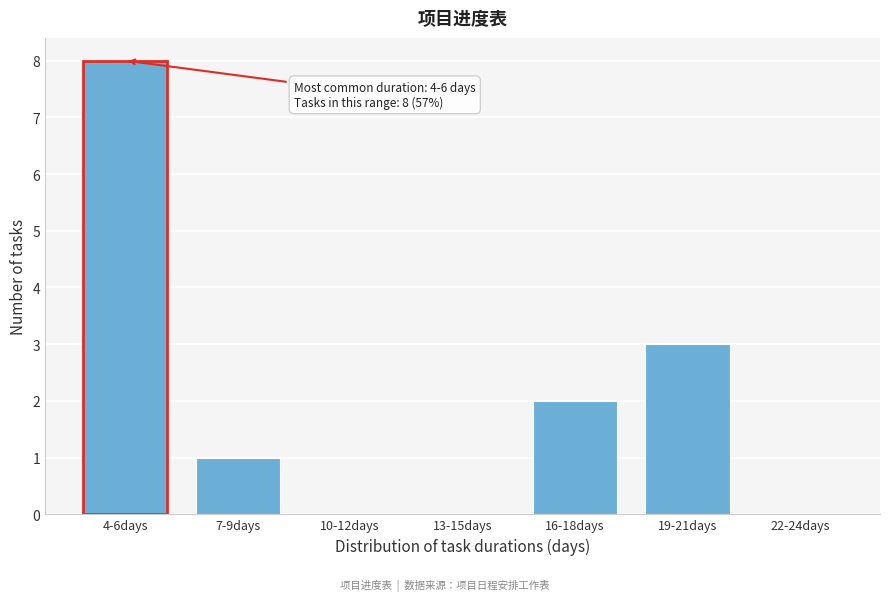

Reading left to right, extract all data points from this chart.

4-6days=8	7-9days=1	10-12days=0	13-15days=0	16-18days=2	19-21days=3	22-24days=0